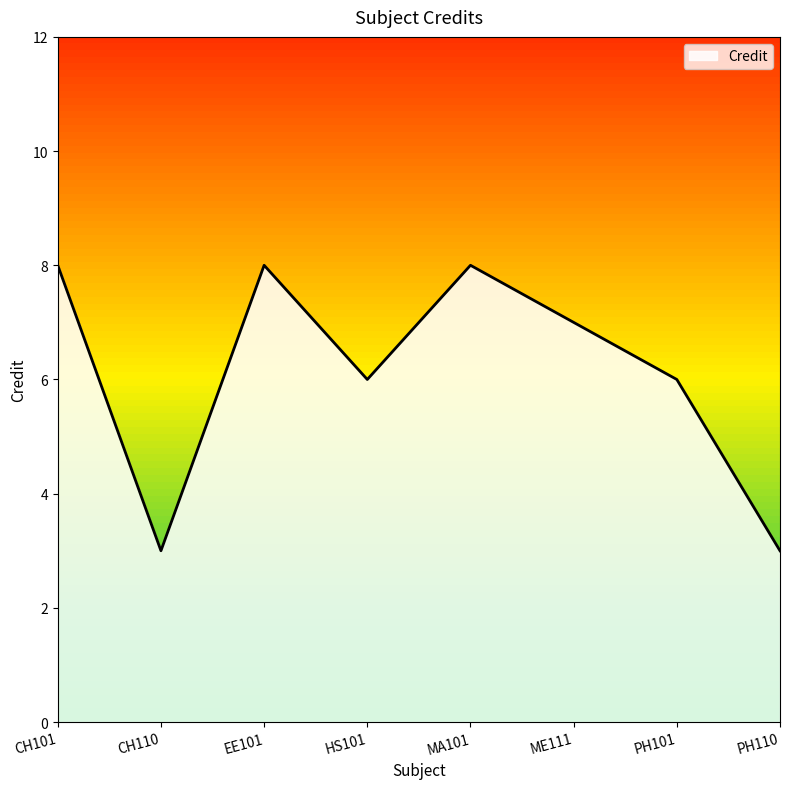

What is the sum of the values at EE101 and PH110?

11